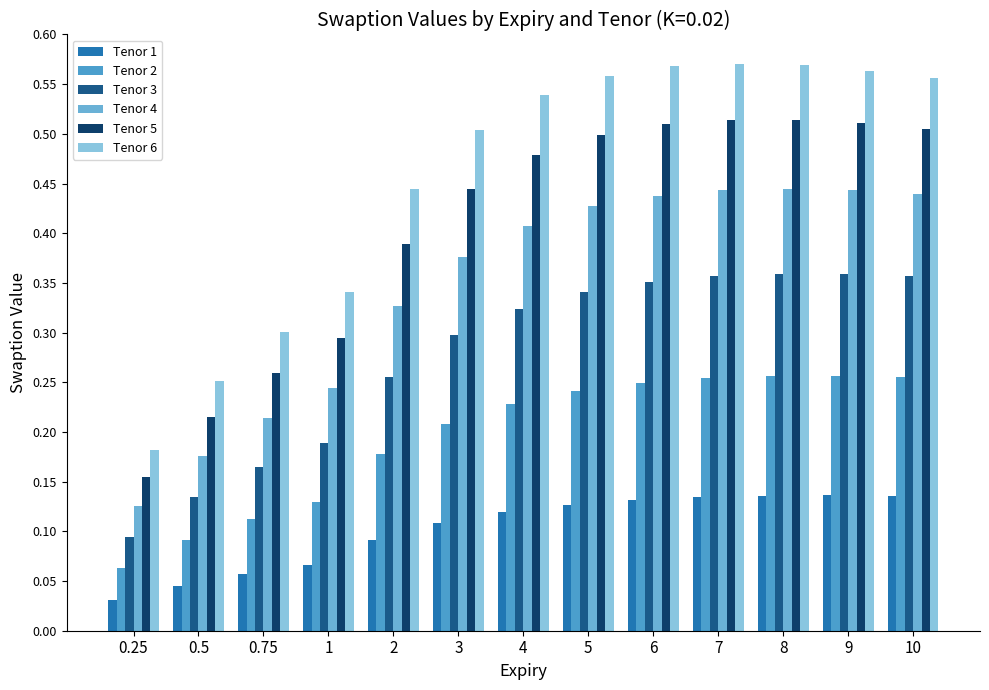

Where is Tenor 2 nearest to the value 0?

0.25